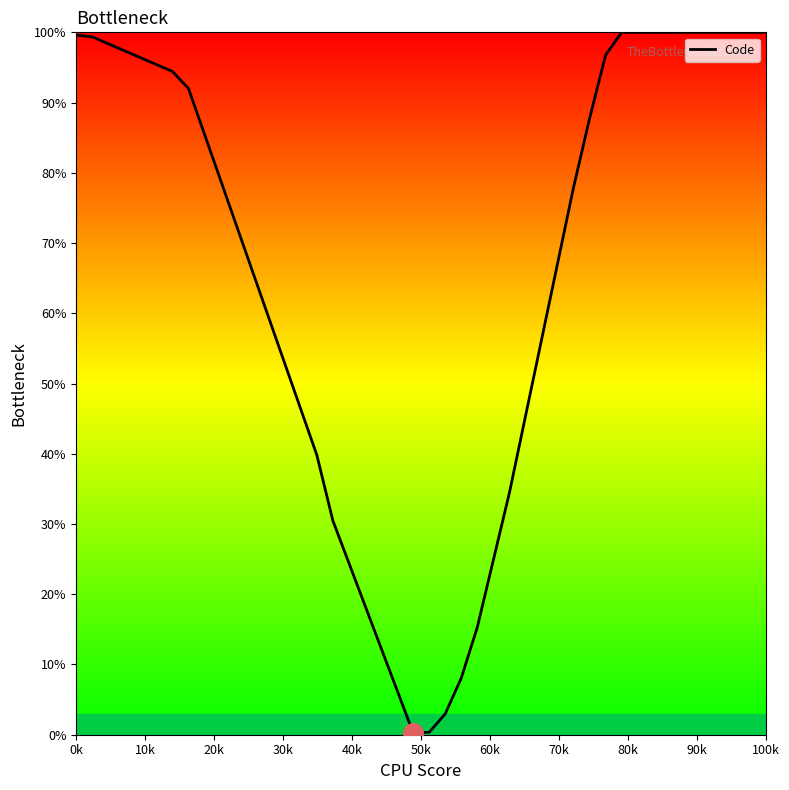

What is the greatest value displayed?

100.0